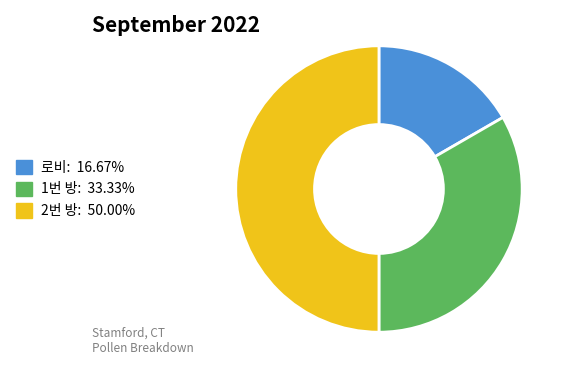

Is it true that 로비 is 3% of the pie?

False